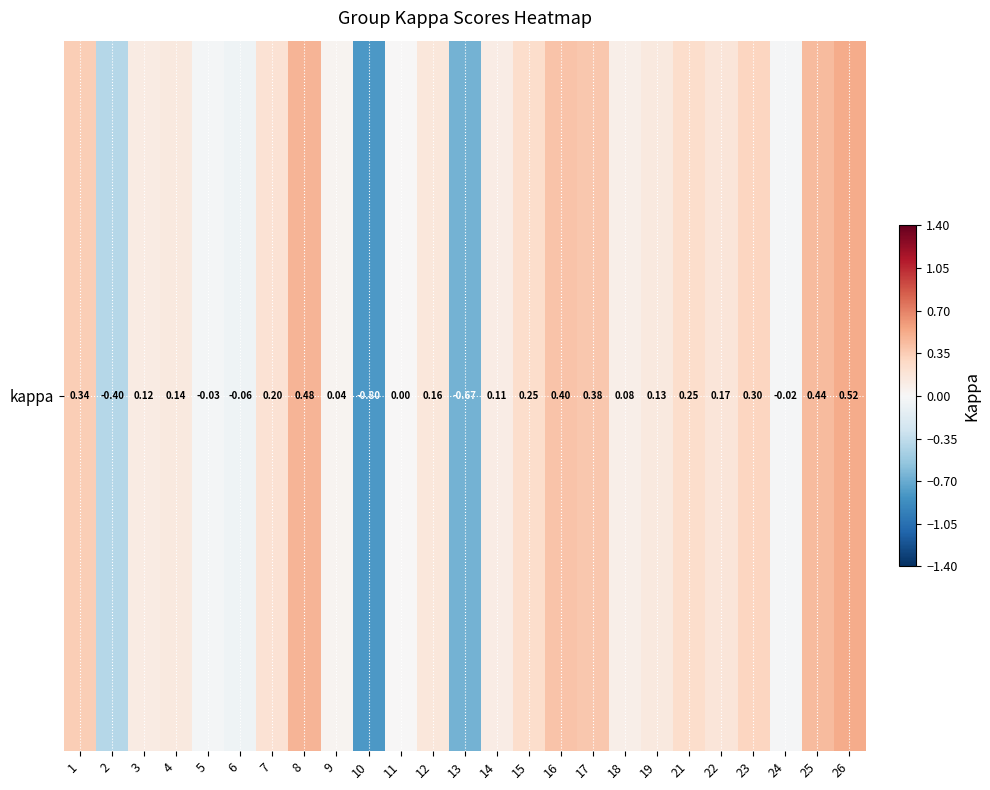

What value does the data have at 2?

-0.4